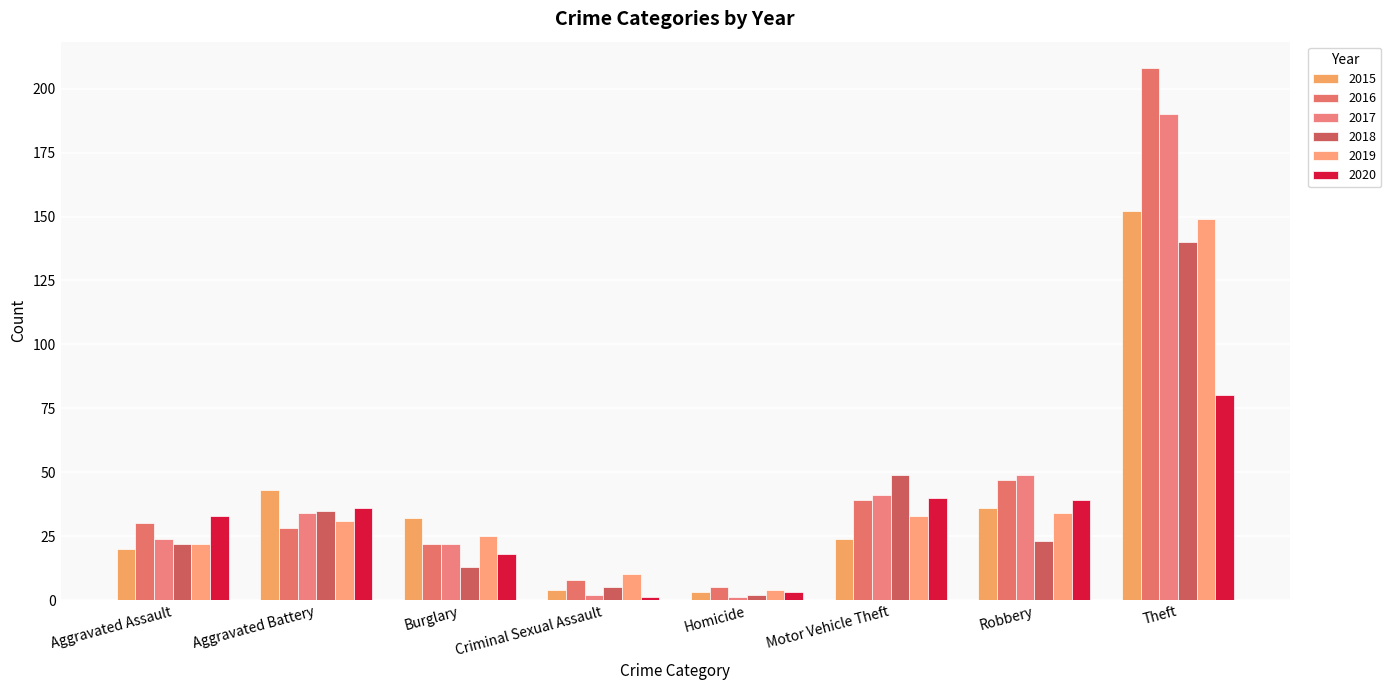

List the series in order of their peak value, highest first.

2016, 2017, 2015, 2019, 2018, 2020